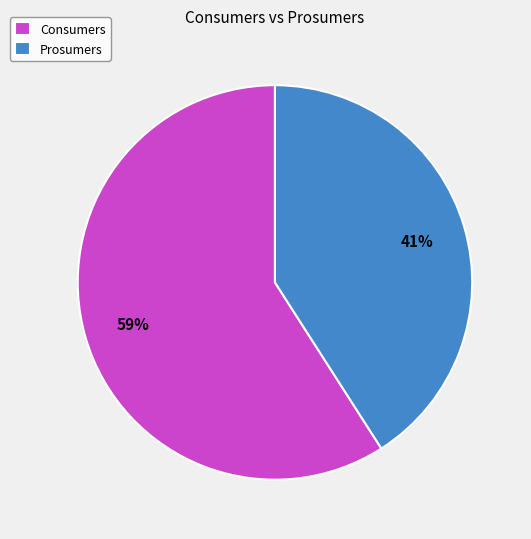

What percentage is the Consumers slice, to the nearest percent?

59%